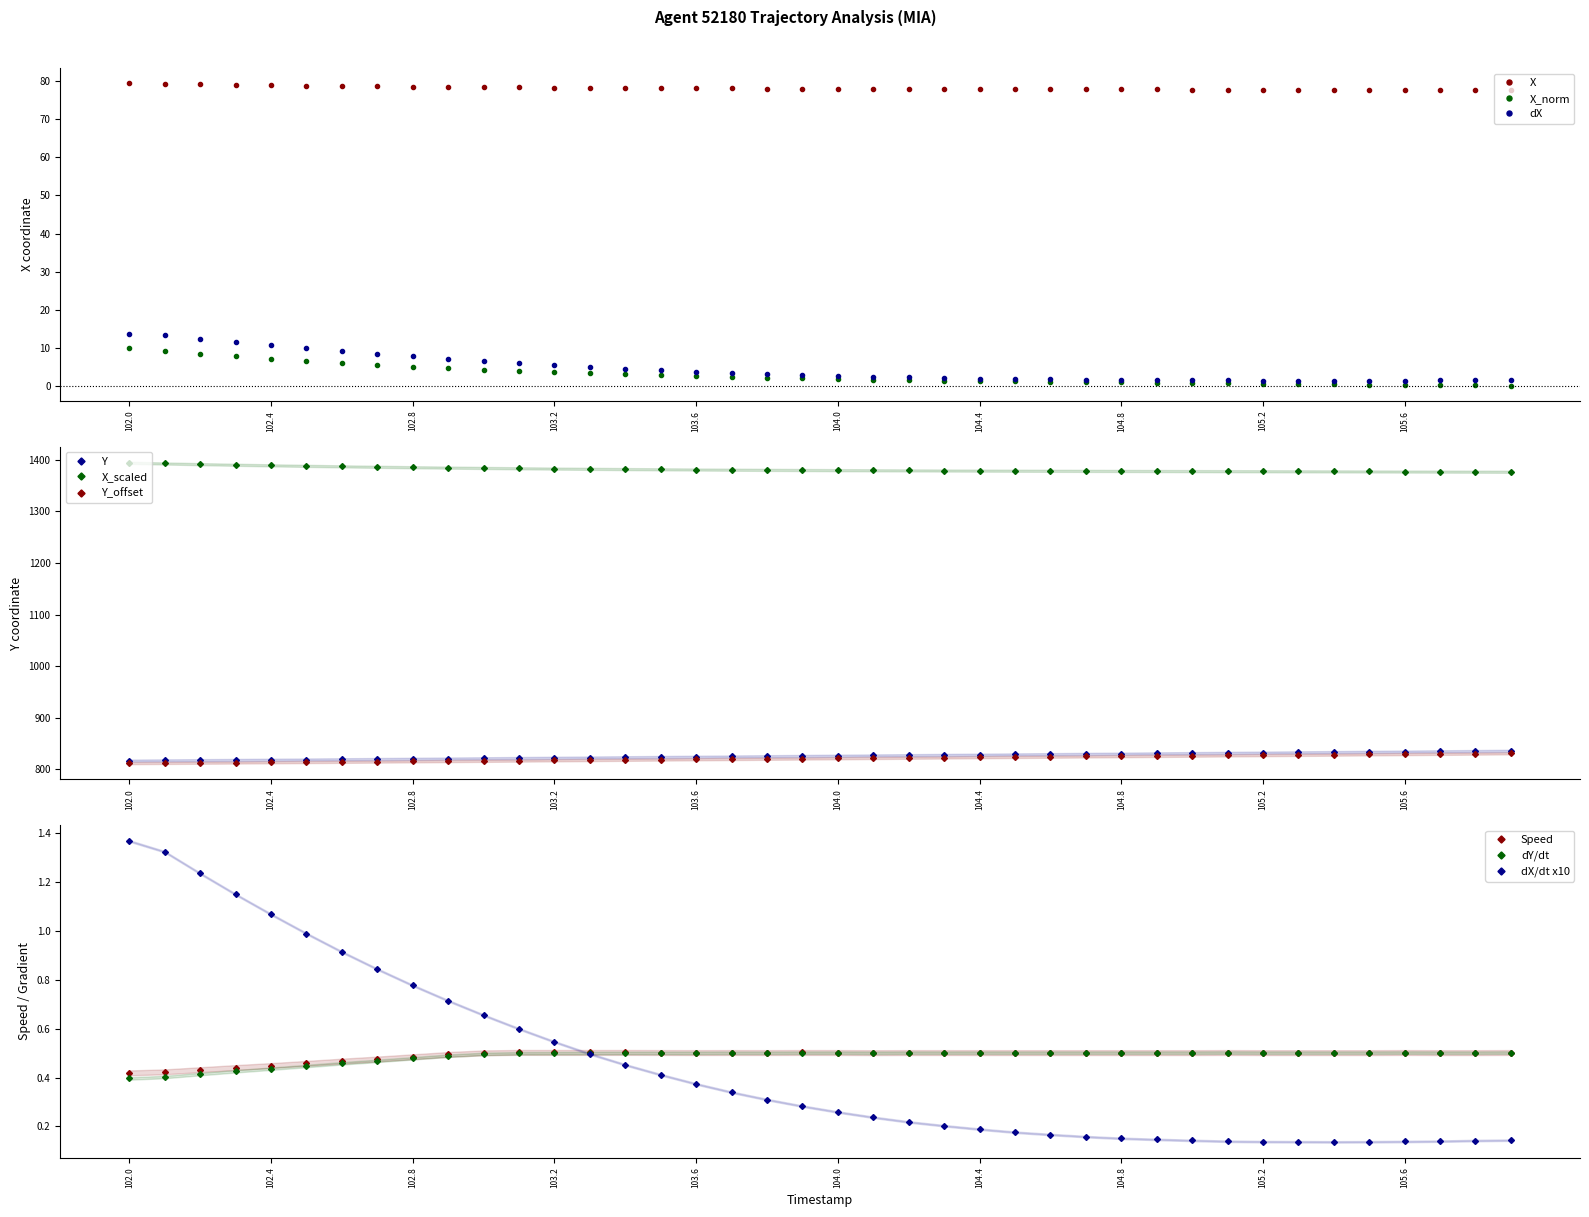

True or false: X_norm and X cross at least once.

False